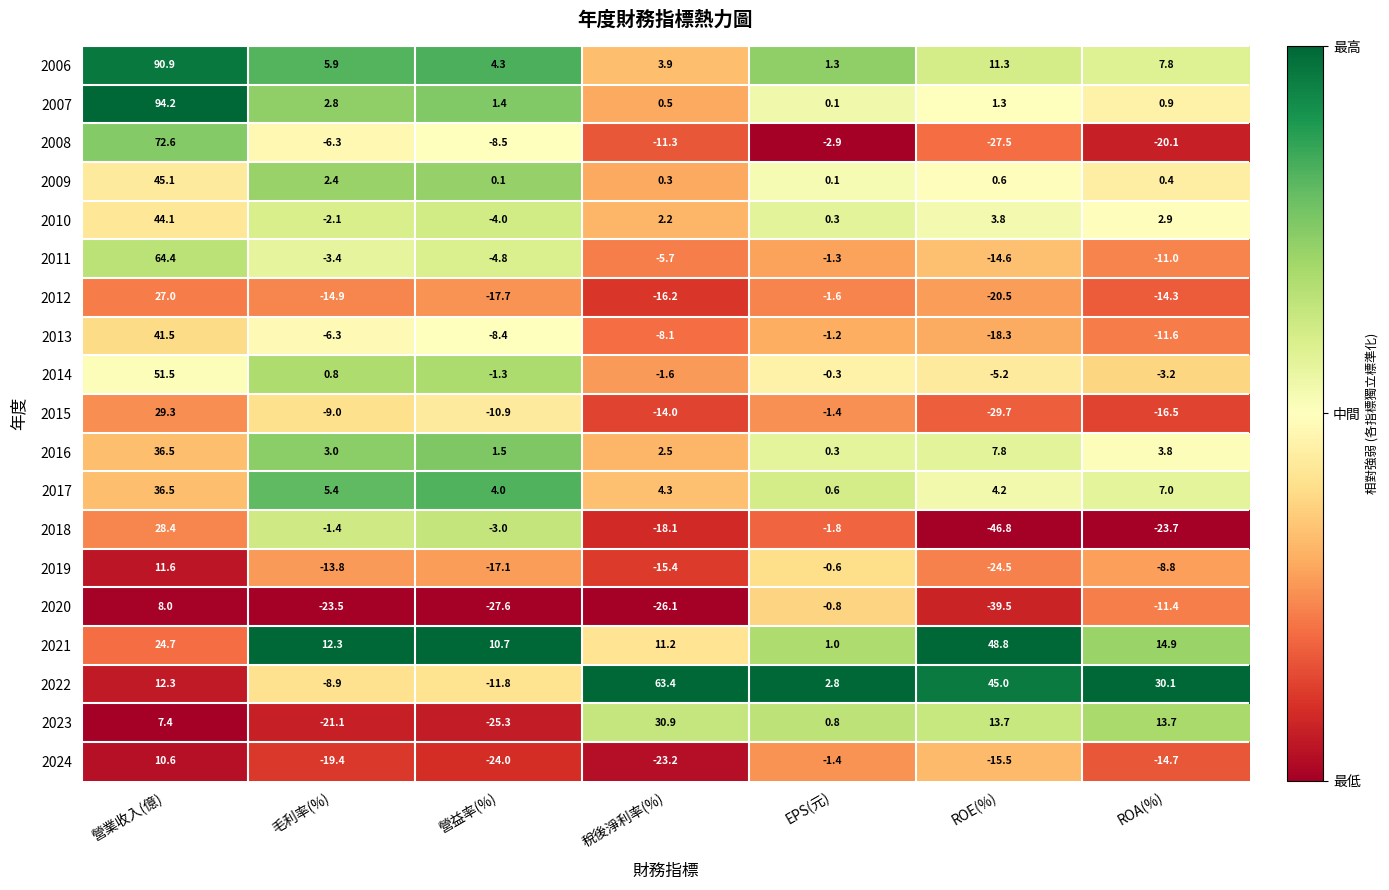

Which series has the largest range (max minus min)?

2008